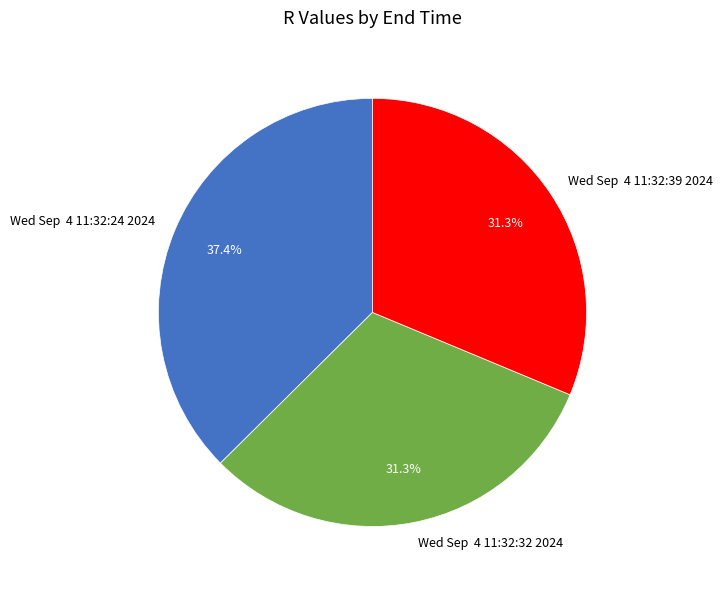

What is the ratio of the value at Wed Sep 4 11:32:32 2024 to the value at Wed Sep 4 11:32:39 2024?

1.0